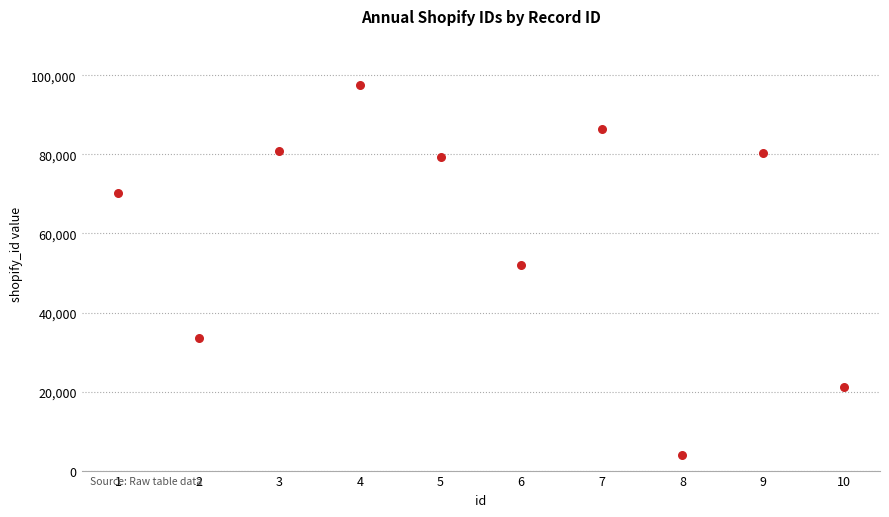

What is the average X value?

6